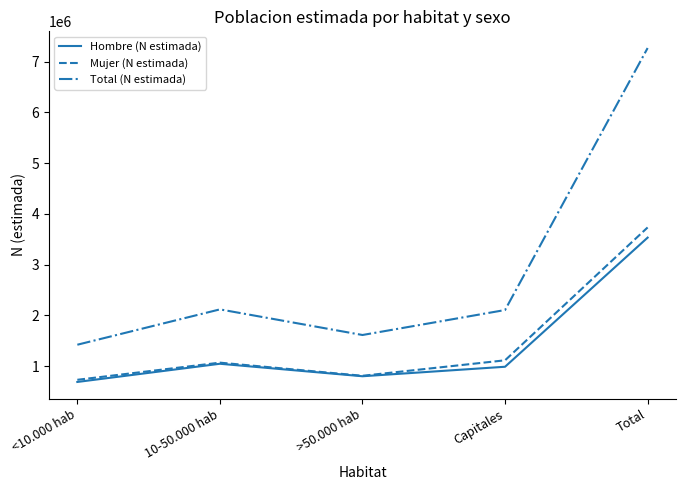

The value of Mujer (N estimada) at Capitales is 1117031. True or false?

True